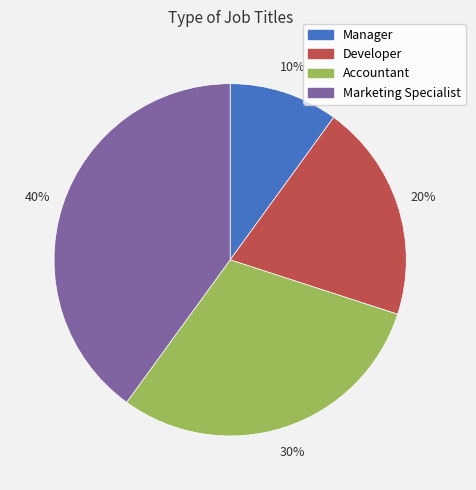

Which category has the biggest portion of the pie?

Marketing Specialist